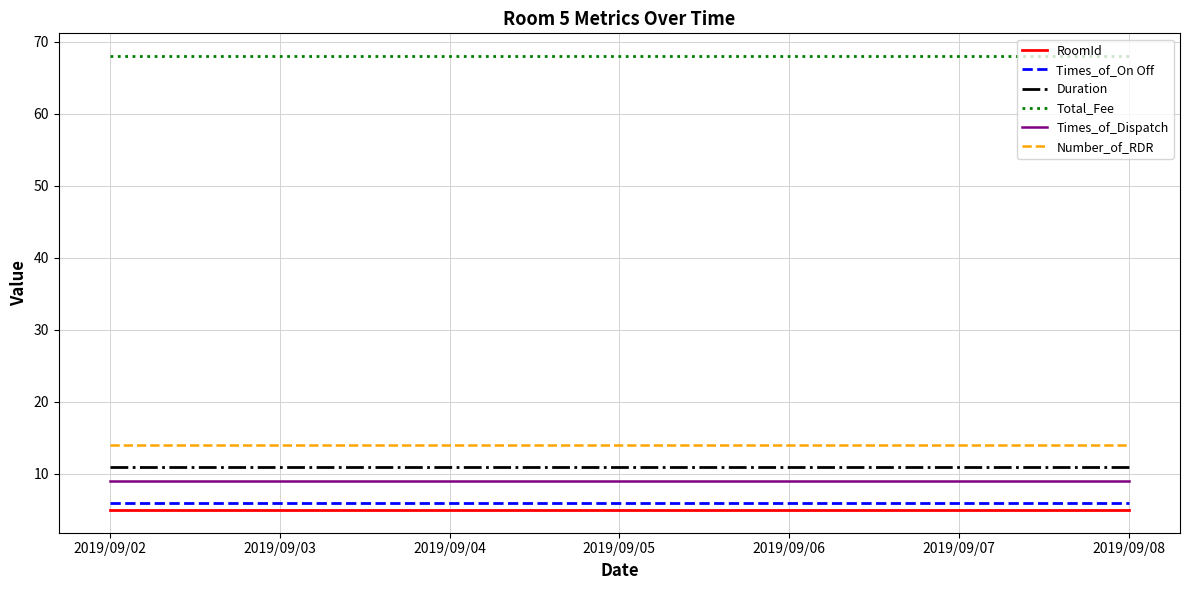

What is the maximum value for Total_Fee?

68